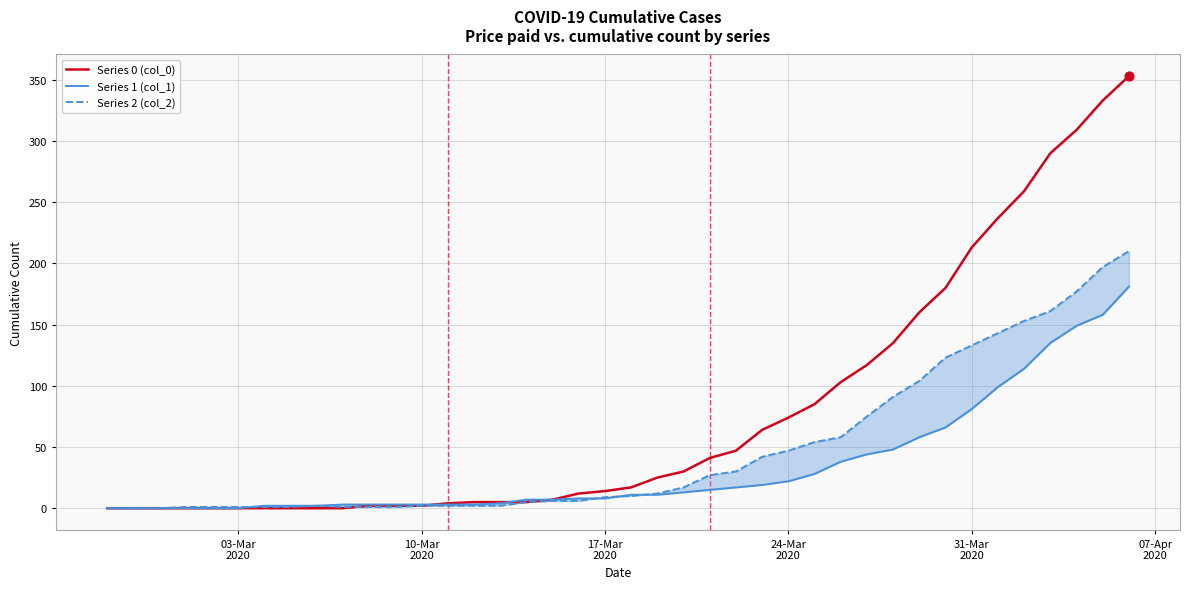

Which series has the widest spread of Y values?

Series 0 (col_0)